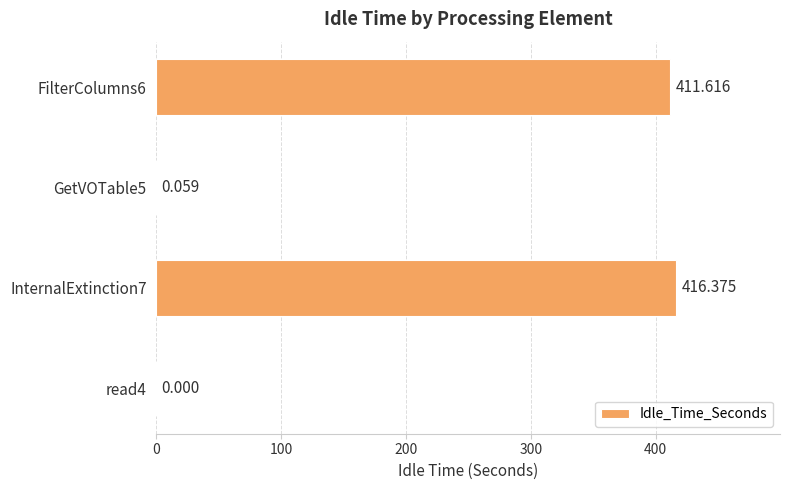

What is the difference between the maximum and minimum values?

416.4